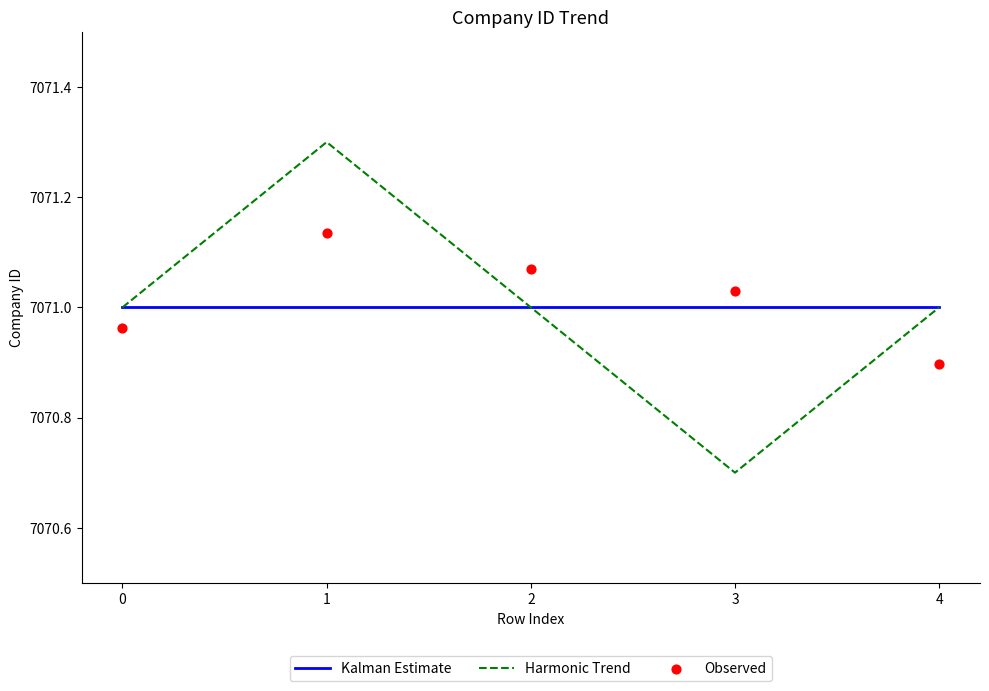

Which series has the widest spread of Y values?

Harmonic Trend